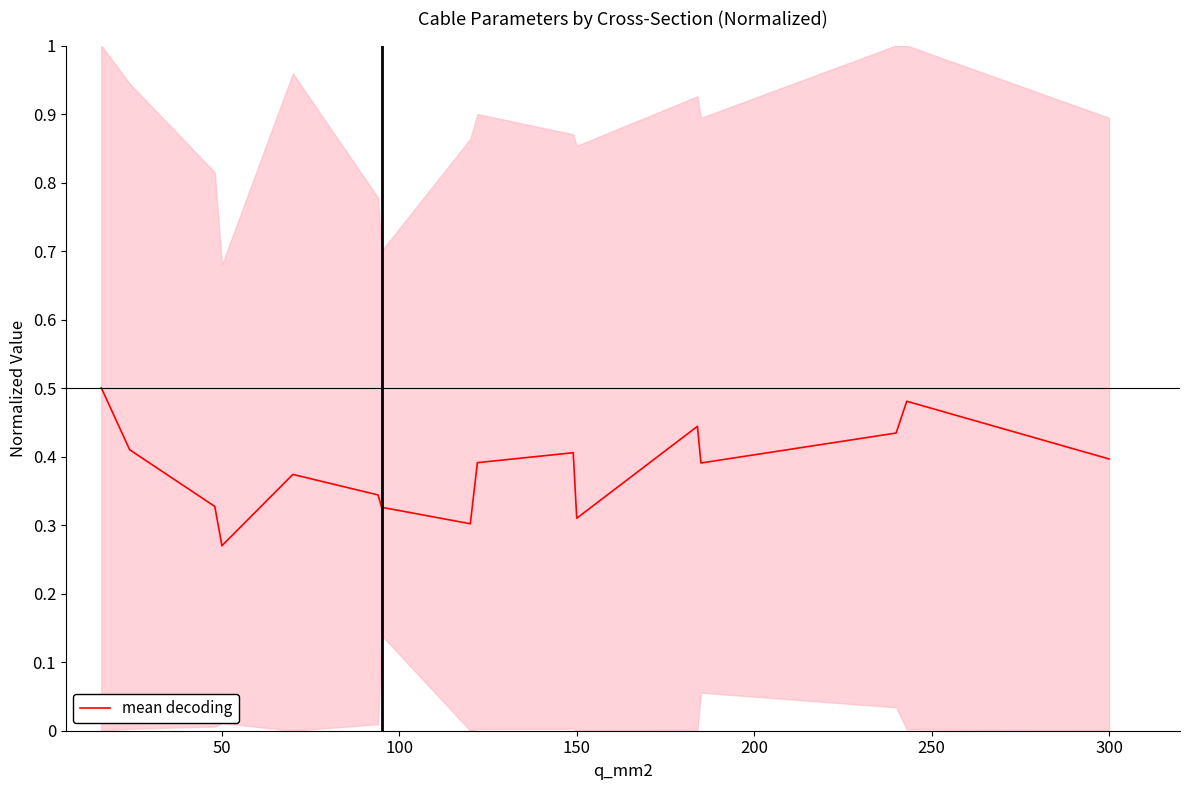

Where is mean decoding nearest to the value 0?

50